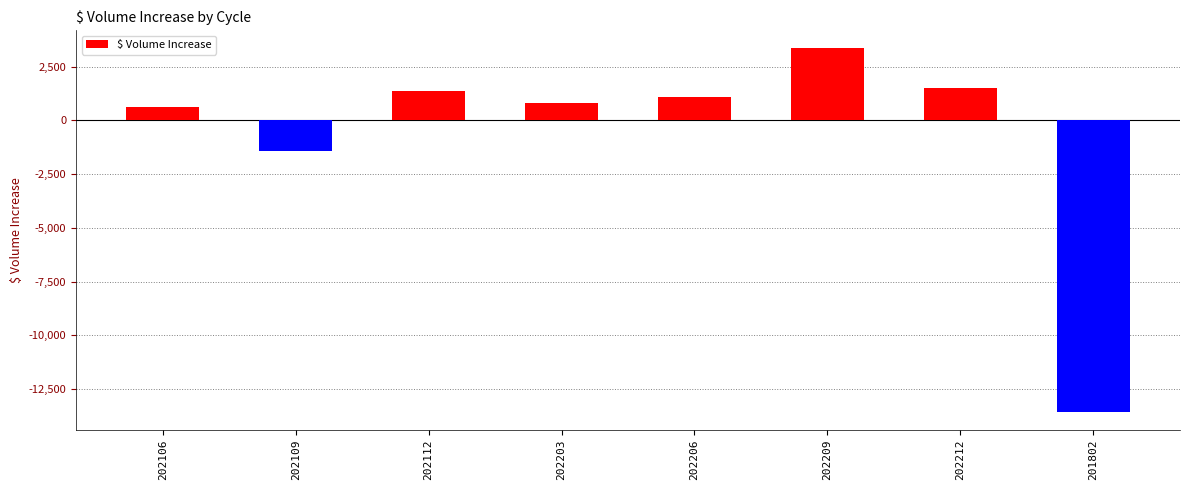

What is the ratio of the value at 202106 to the value at 202206?

0.6